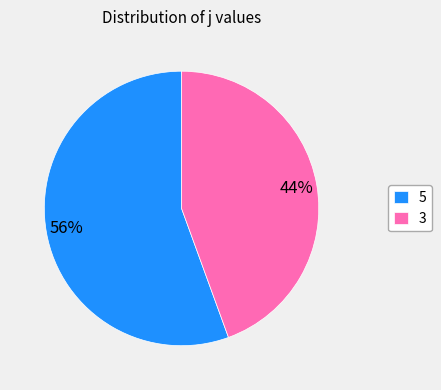

Which has a higher value, 3 or 5?

5